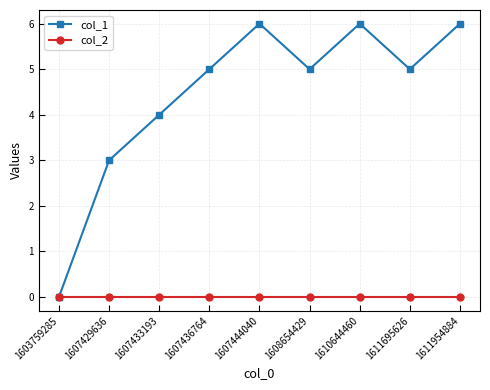

Rank the series by their average value, from highest to lowest.

col_1, col_2